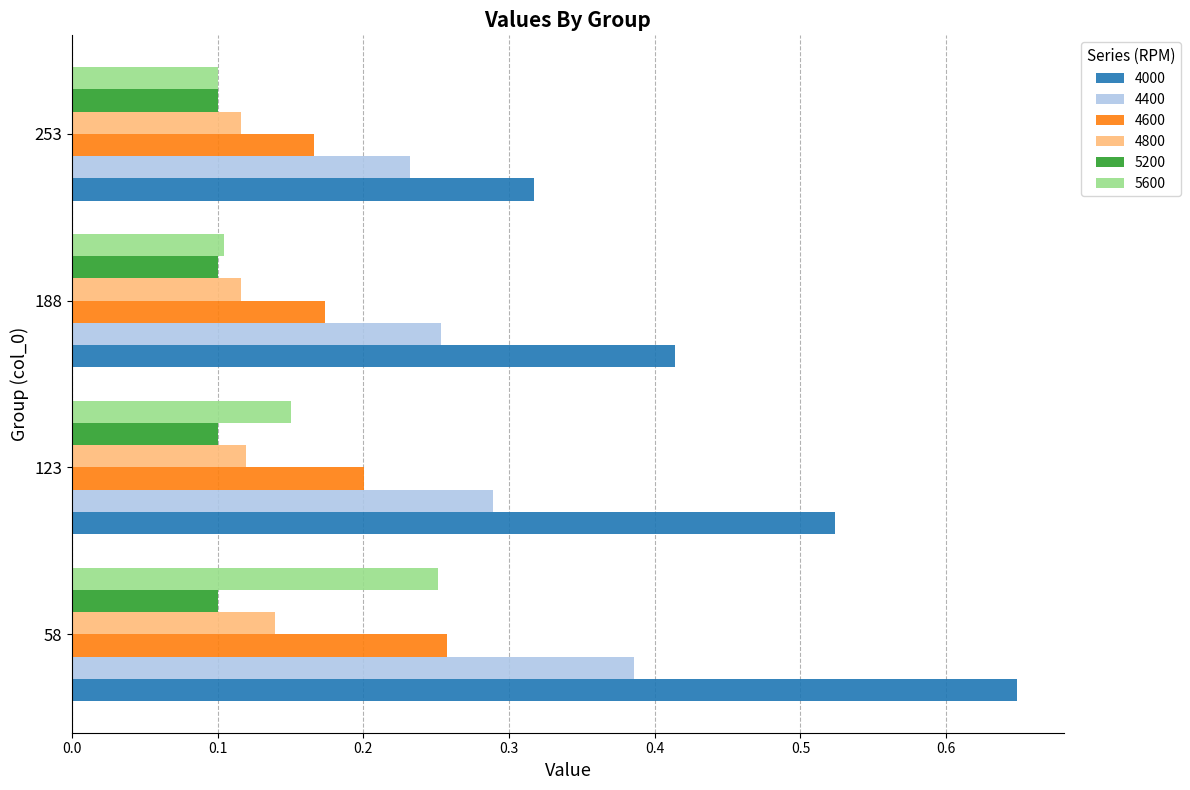

How many 5600 values are between 0 and 1?

4